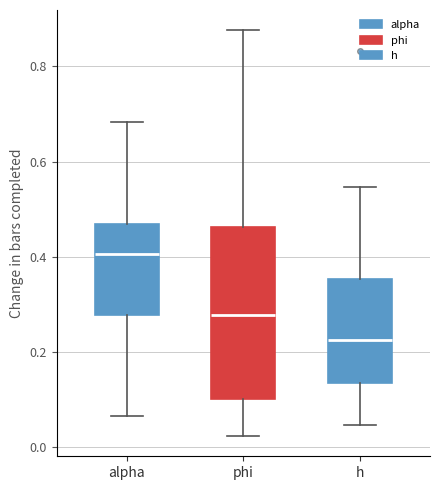

Reading left to right, read every box against the y-axis: the position of its median line, the range the box covers, and the ends of its whiskers. The values are not printed on the chart, so give them approximately, as read against the axis.

alpha: median 0.40, box 0.28 to 0.46, whiskers 0.06 to 0.68
phi: median 0.28, box 0.10 to 0.46, whiskers 0.02 to 0.88
h: median 0.22, box 0.14 to 0.36, whiskers 0.04 to 0.54